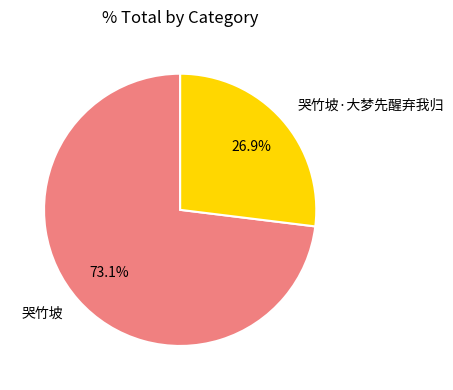

The 哭竹坡 slice represents 73% of the pie. True or false?

True